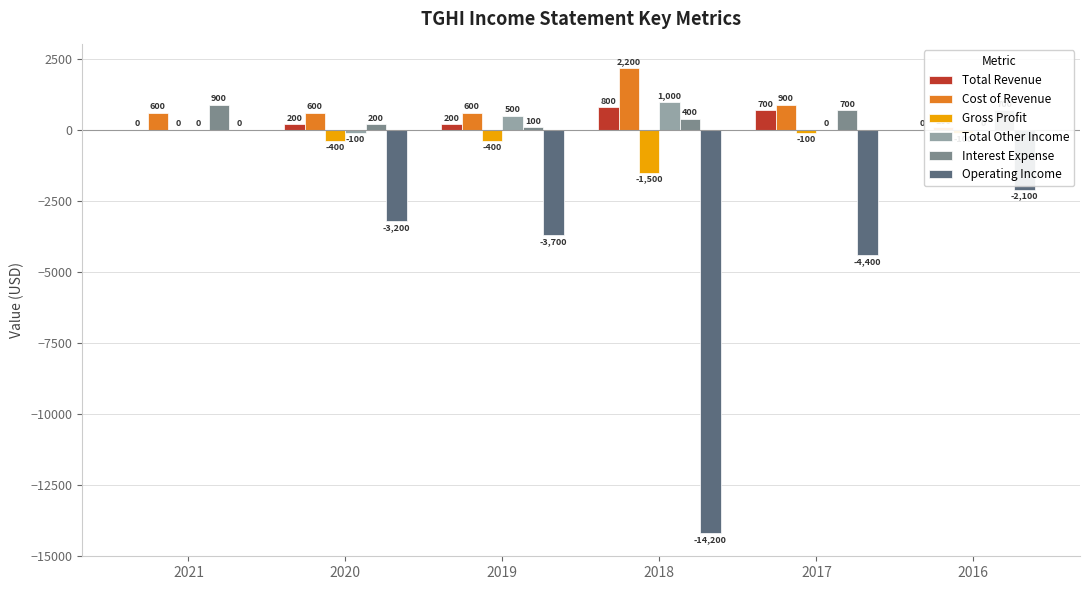

Which series changed the most between 2021 and 2016?

Operating Income